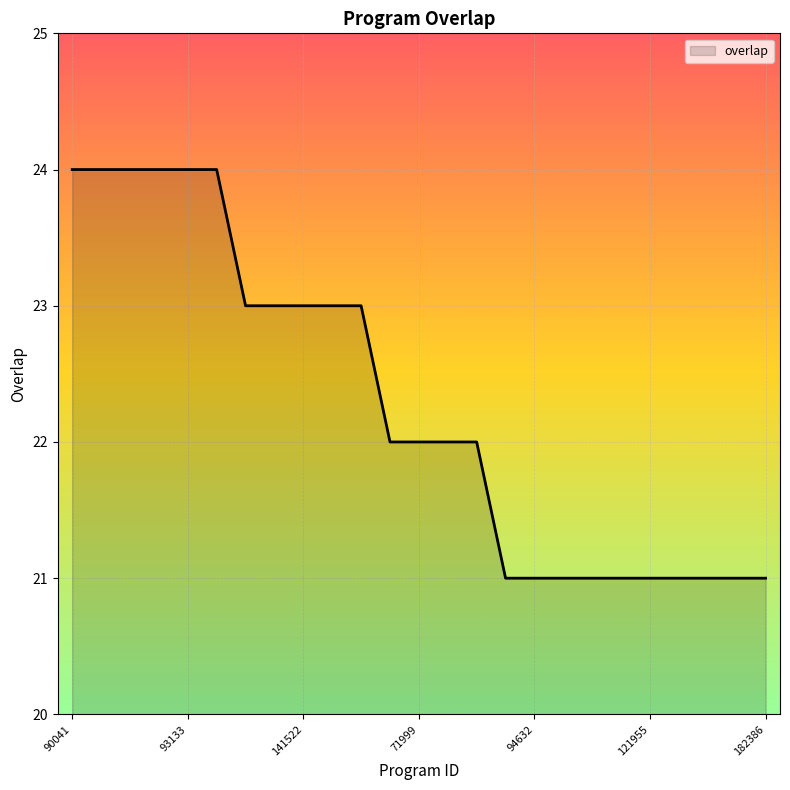

What is the minimum value shown in the chart?

21